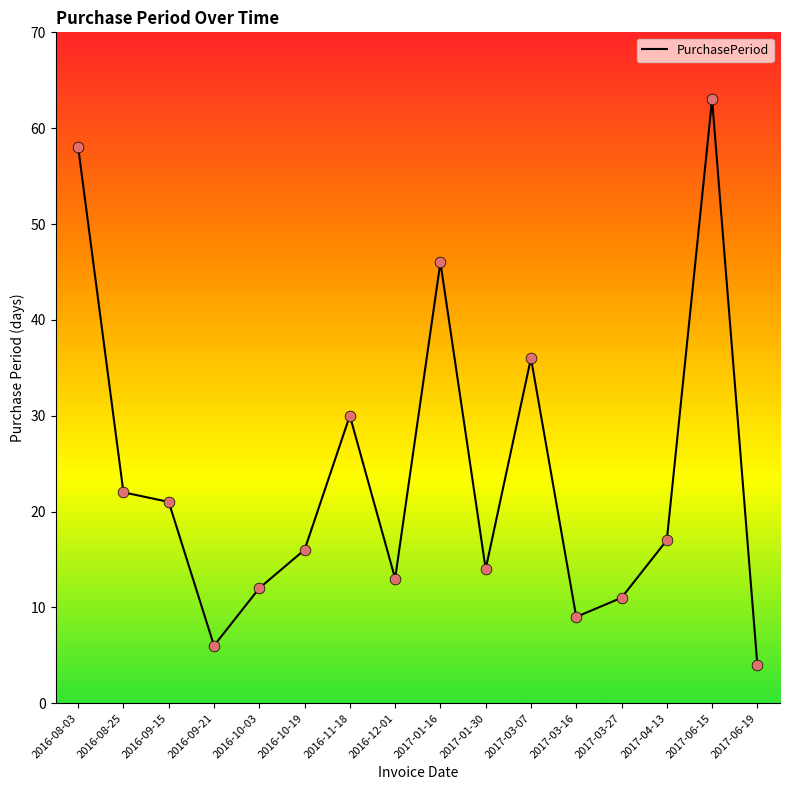

Which has a higher value, 2017-01-30 or 2017-06-19?

2017-01-30